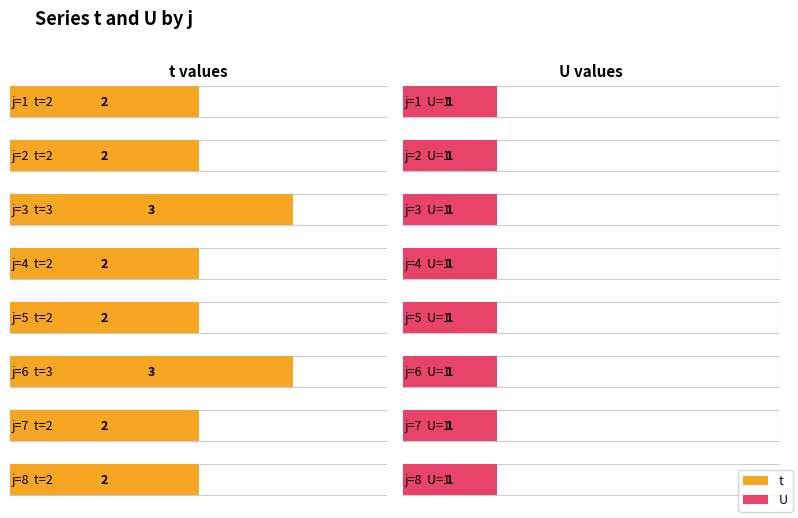

What is the difference between the t values at 3 and 7?

1